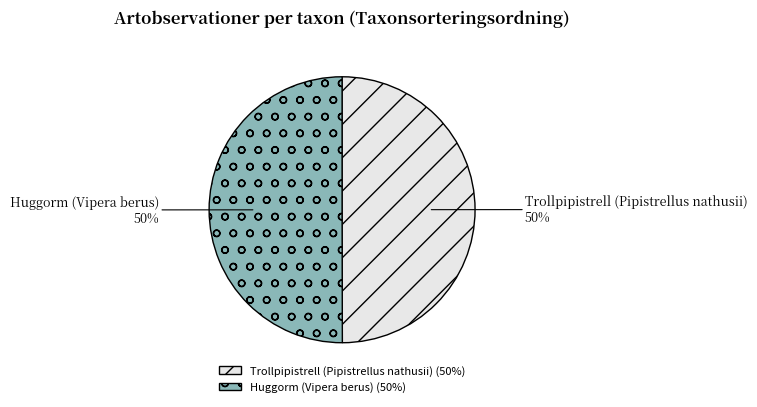

The Trollpipistrell (Pipistrellus nathusii) slice represents 38% of the pie. True or false?

False